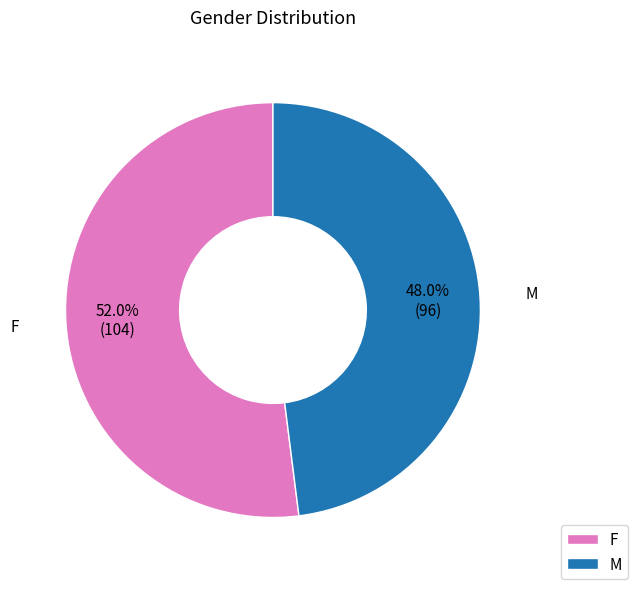

Count the number of slices in the pie.

2